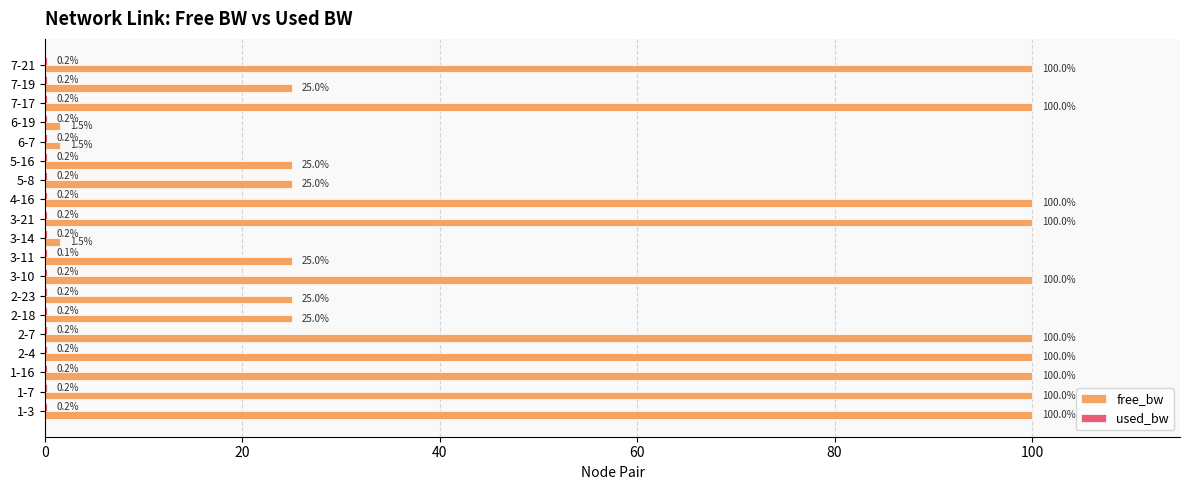

Which series changed the most between 4-16 and 5-8?

free_bw